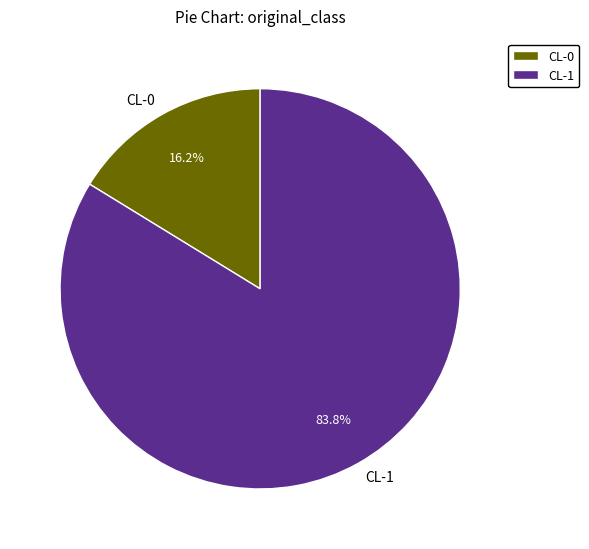

Is it true that CL-1 is 77% of the pie?

False